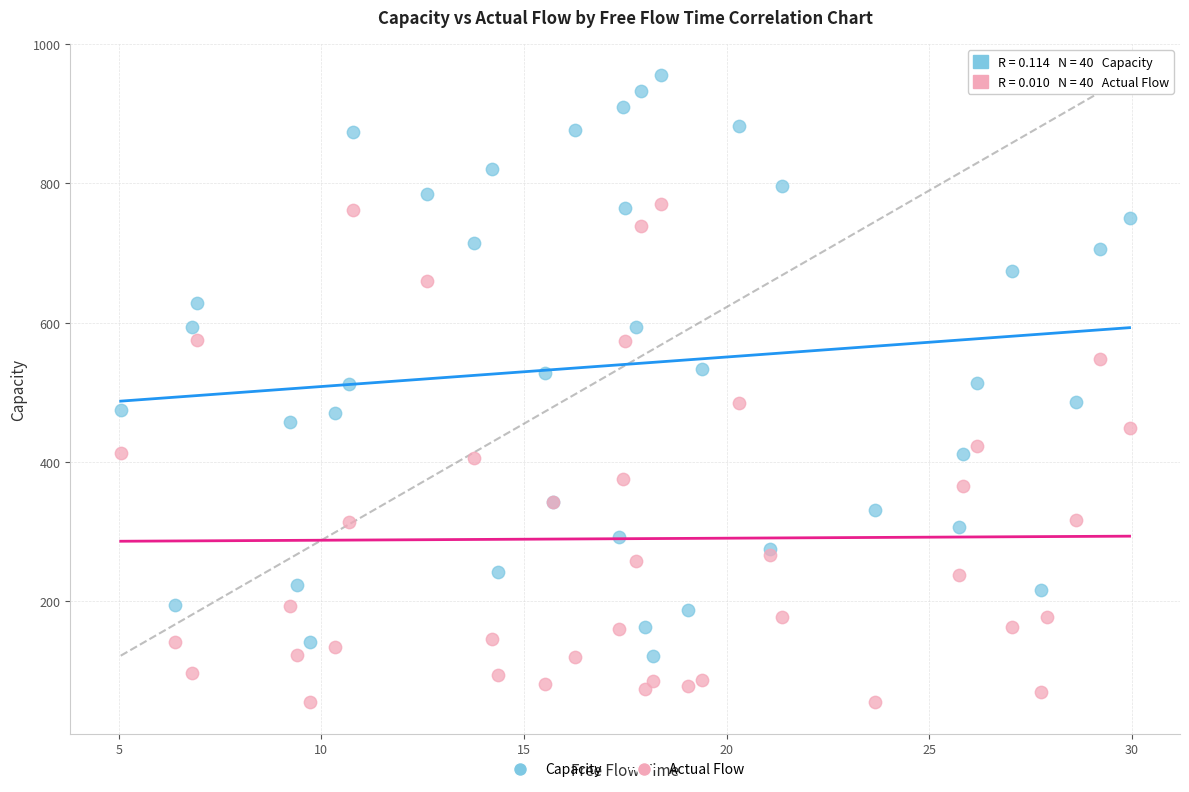

Which series has the largest Y range (max minus min)?

Capacity